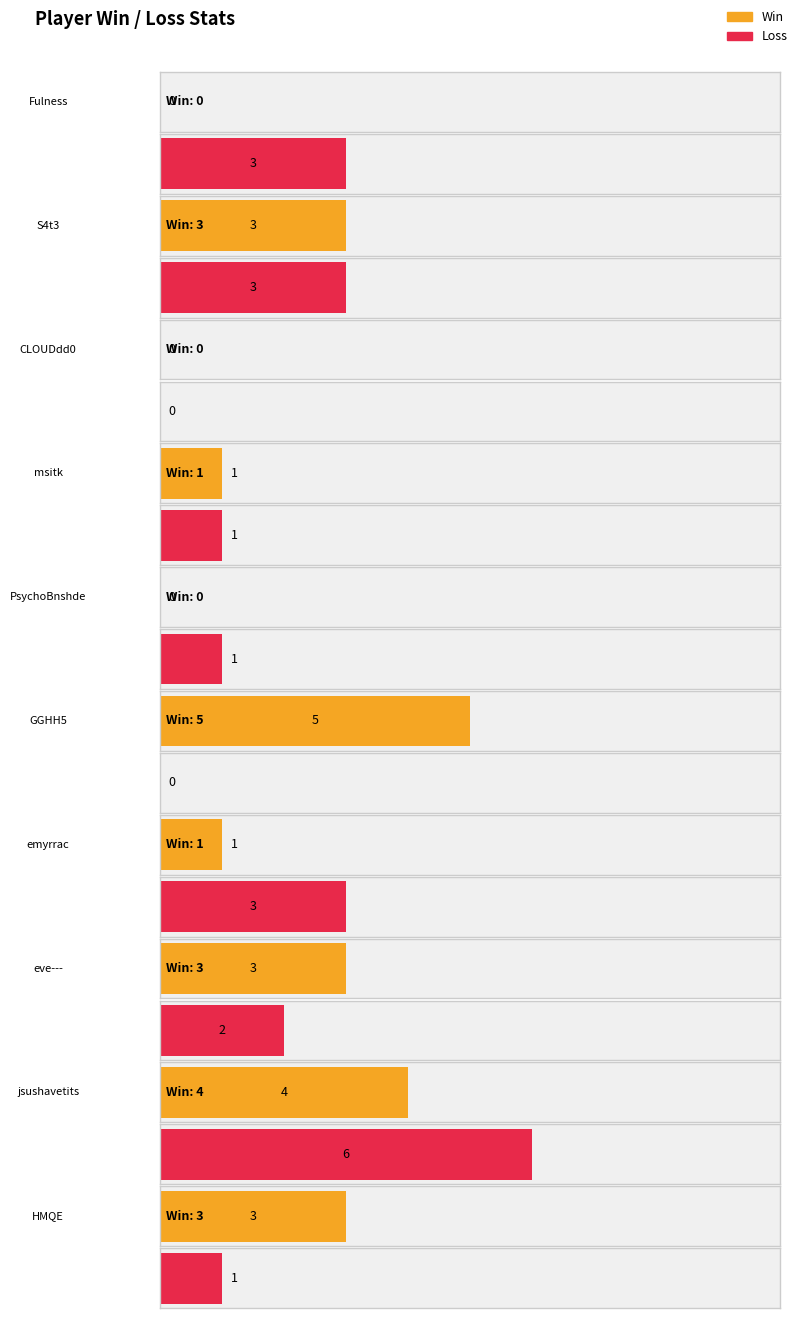

Reading left to right, list all the values displayed in this chart.

Win: 0	3	0	1	0	5	1	3	4	3
Loss: 3	3	0	1	1	0	3	2	6	1
Total: 3	6	0	2	1	5	4	5	10	4
Ratio: 0	50	0	50	0	100	25	60	40	75